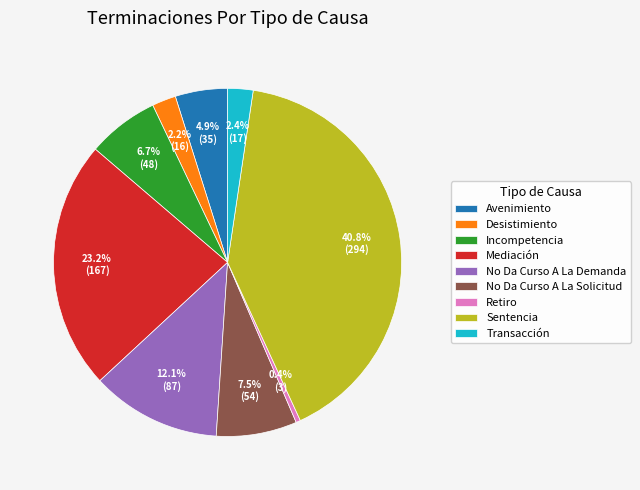

Combined, do Retiro and Sentencia account for over 50%?

No